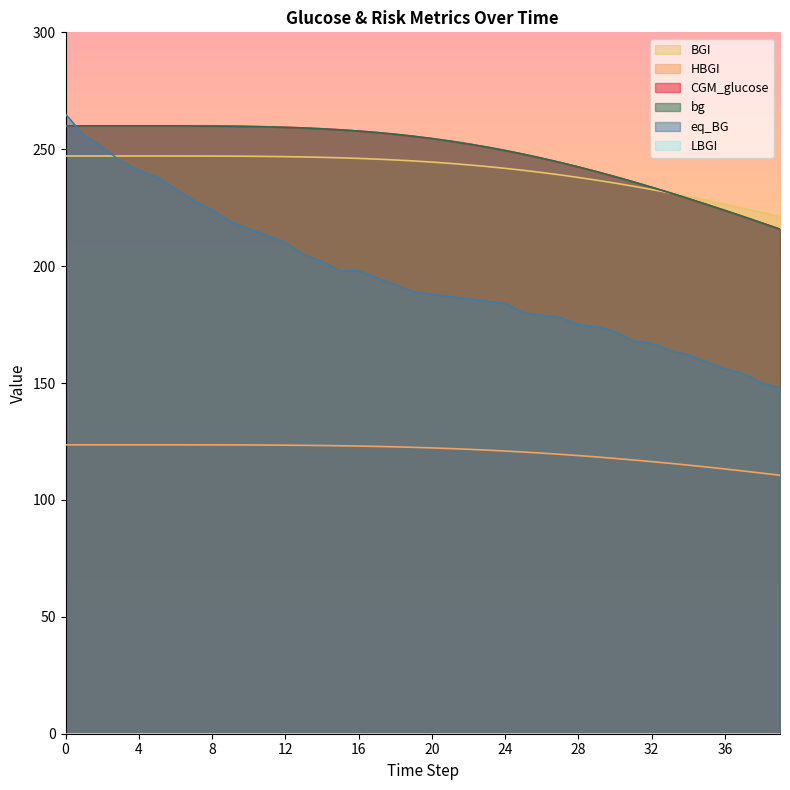

How many lines are shown in the chart?

6